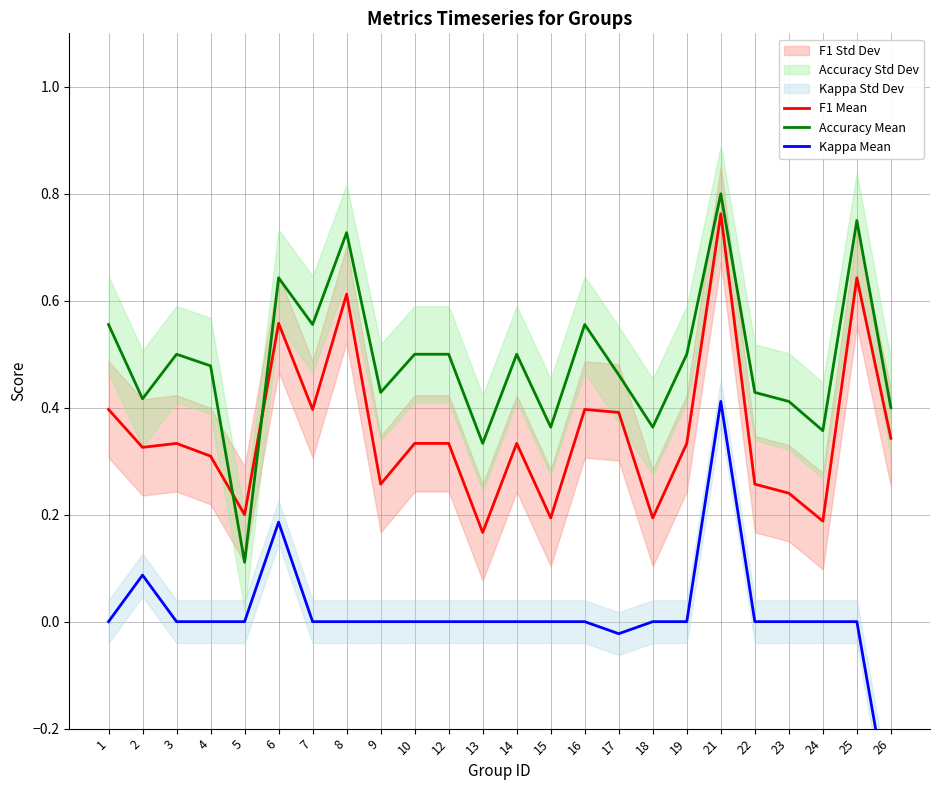

Which category has the highest value across all series?

21